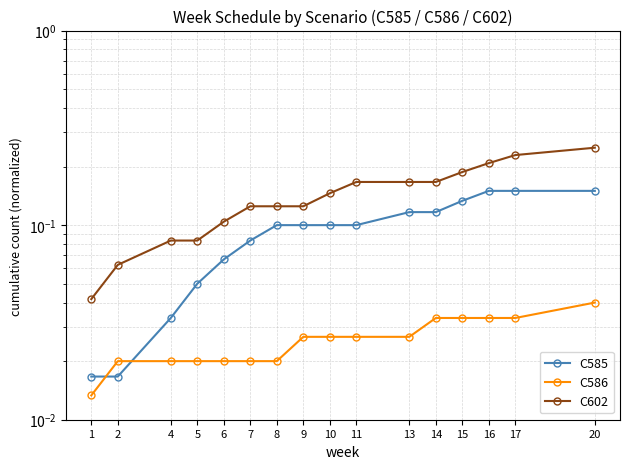

What value does the C585 series have at 11?

0.1